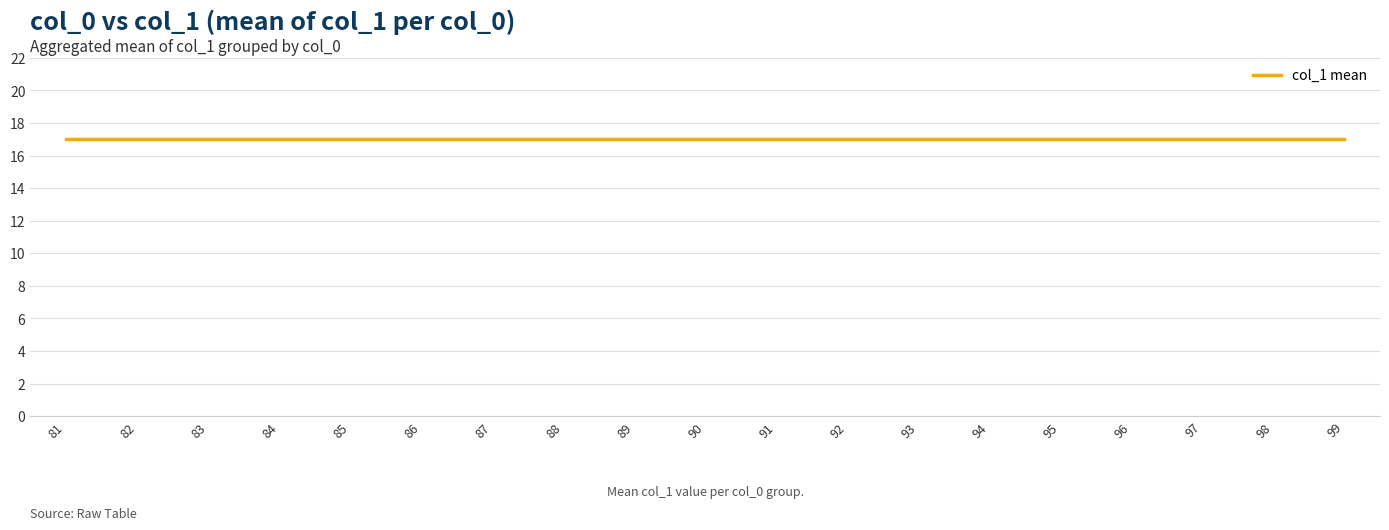

How many lines are shown in the chart?

1